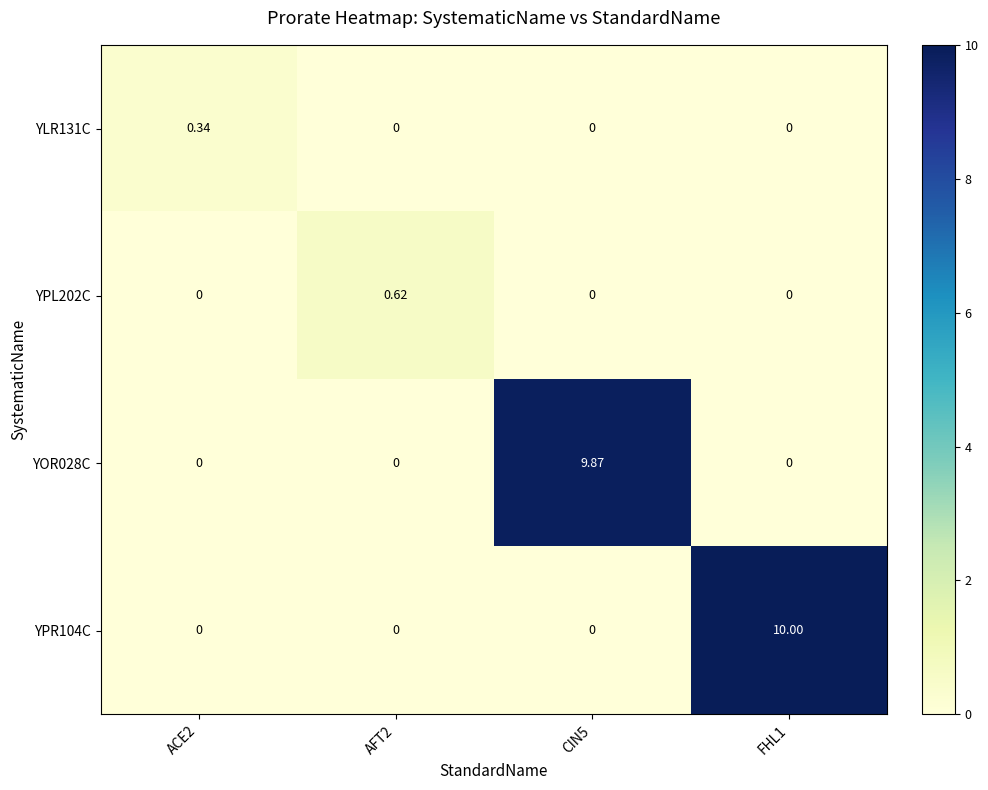

Which series has the largest total across all categories?

YPR104C